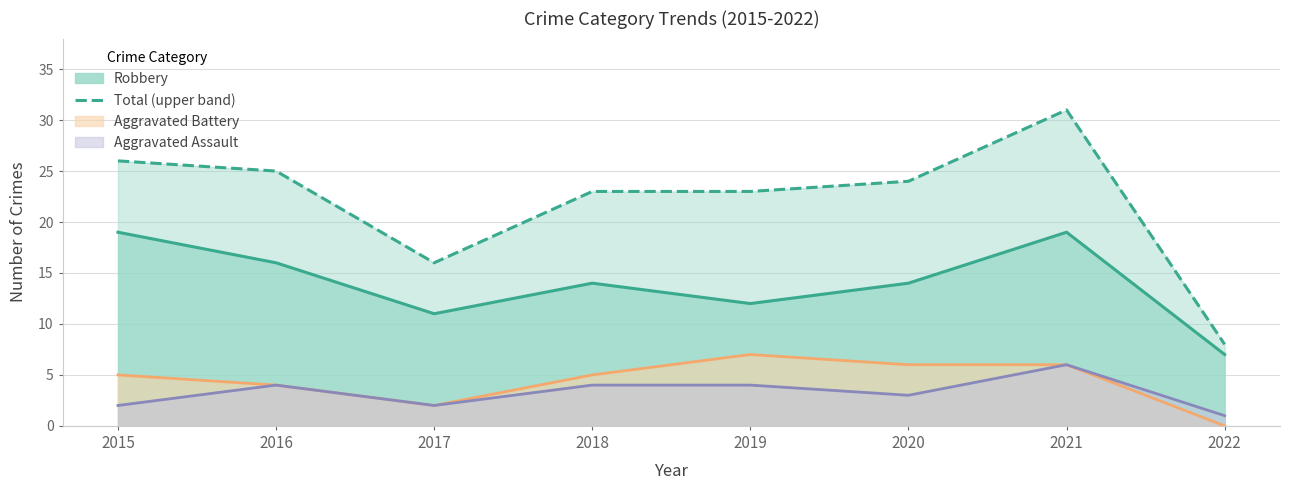

Which label corresponds to the smallest value in the chart?

2022